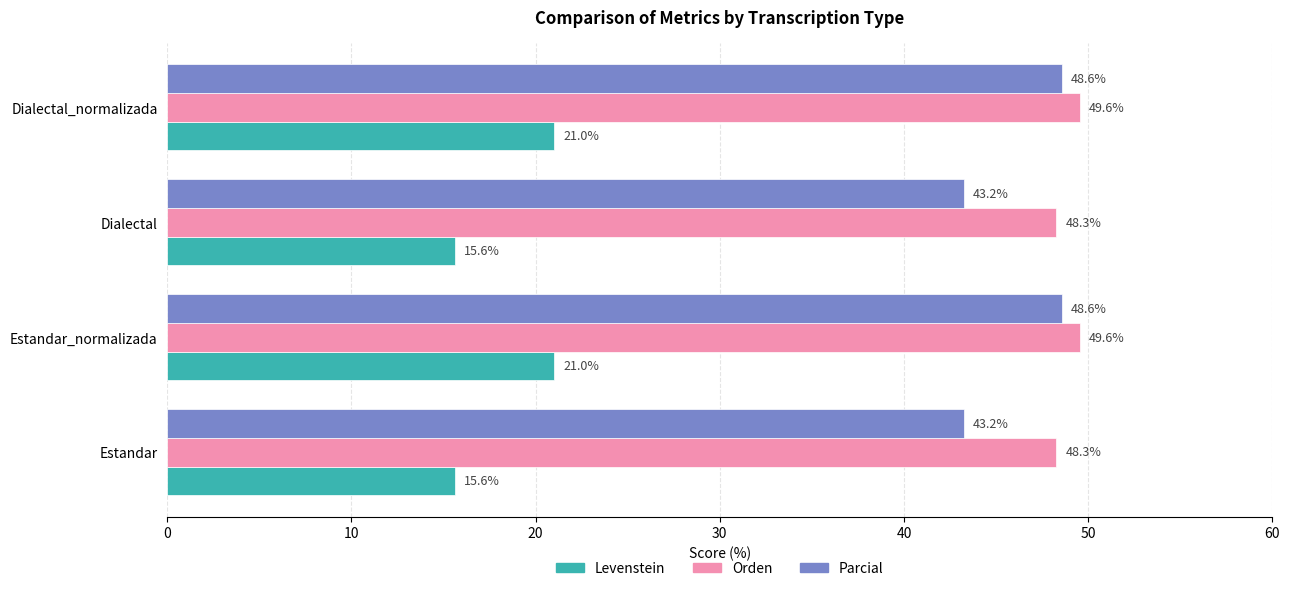

What is the spread (max minus min) of values at Dialectal_normalizada?

28.6